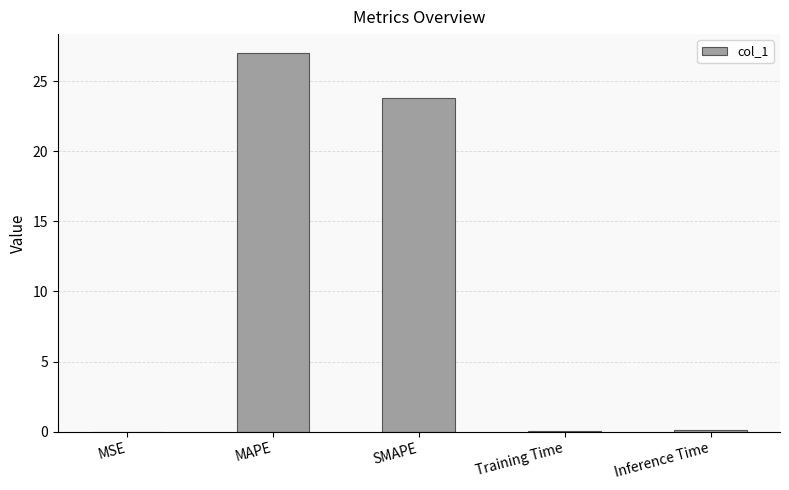

Where is the data nearest to the value 13?

SMAPE